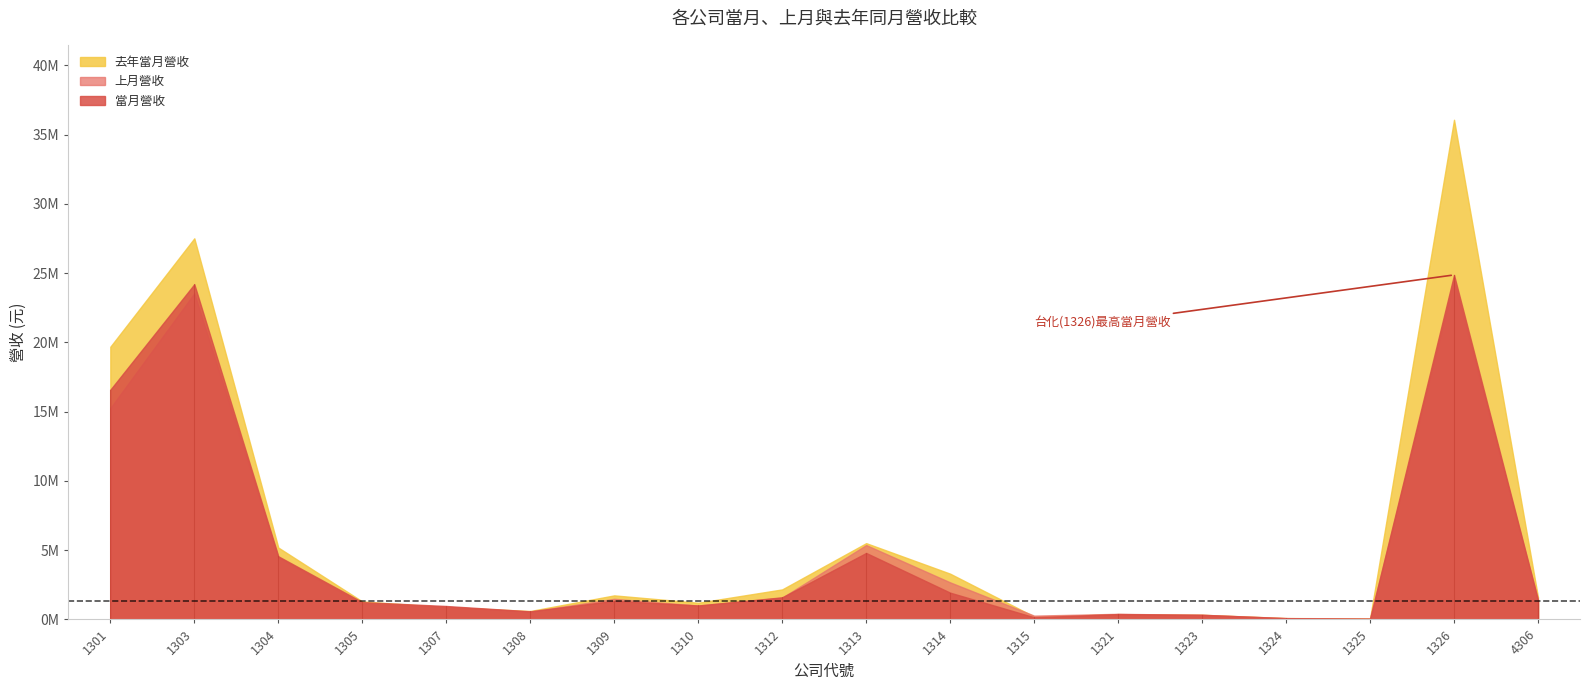

At which category does 當月營收 reach its first local valley?

1308